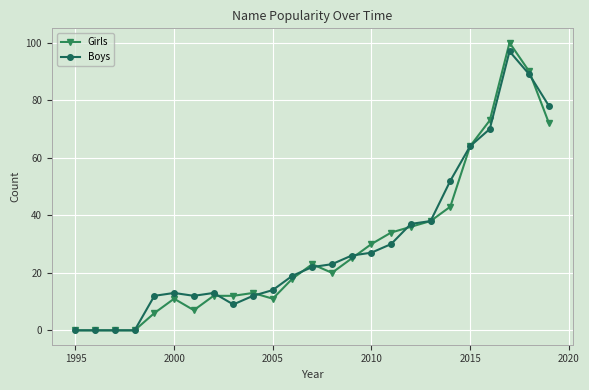

Which series has the widest spread of values?

Girls